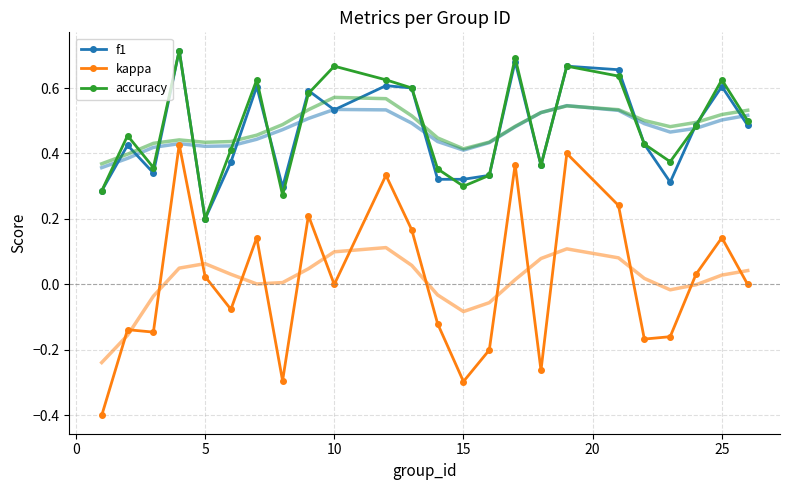

In accuracy, how many points are higher than both neighbors (excluding endpoints)?

7